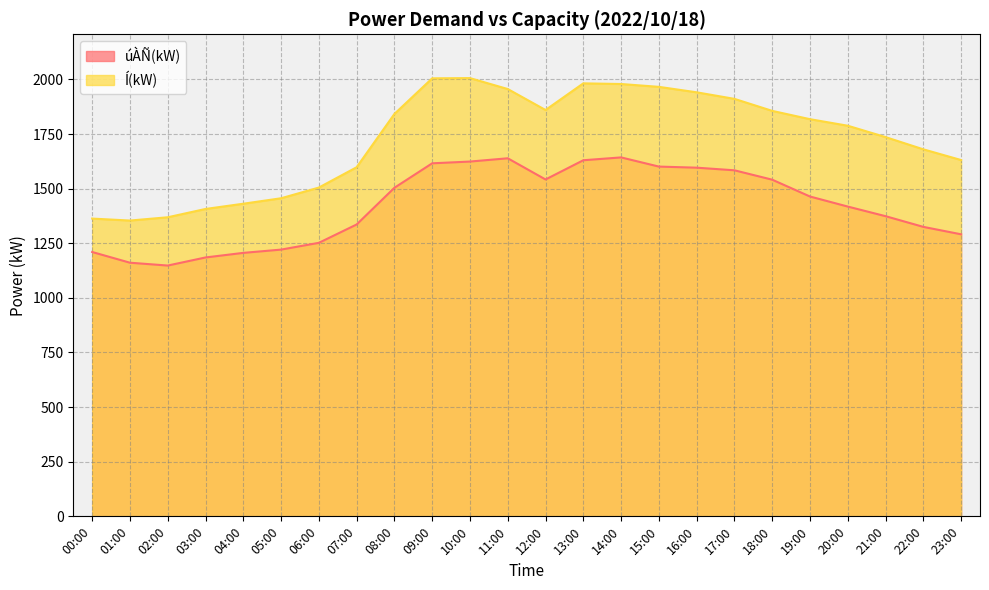

At which label is úÀÑ(kW) closest to 1395?

21:00